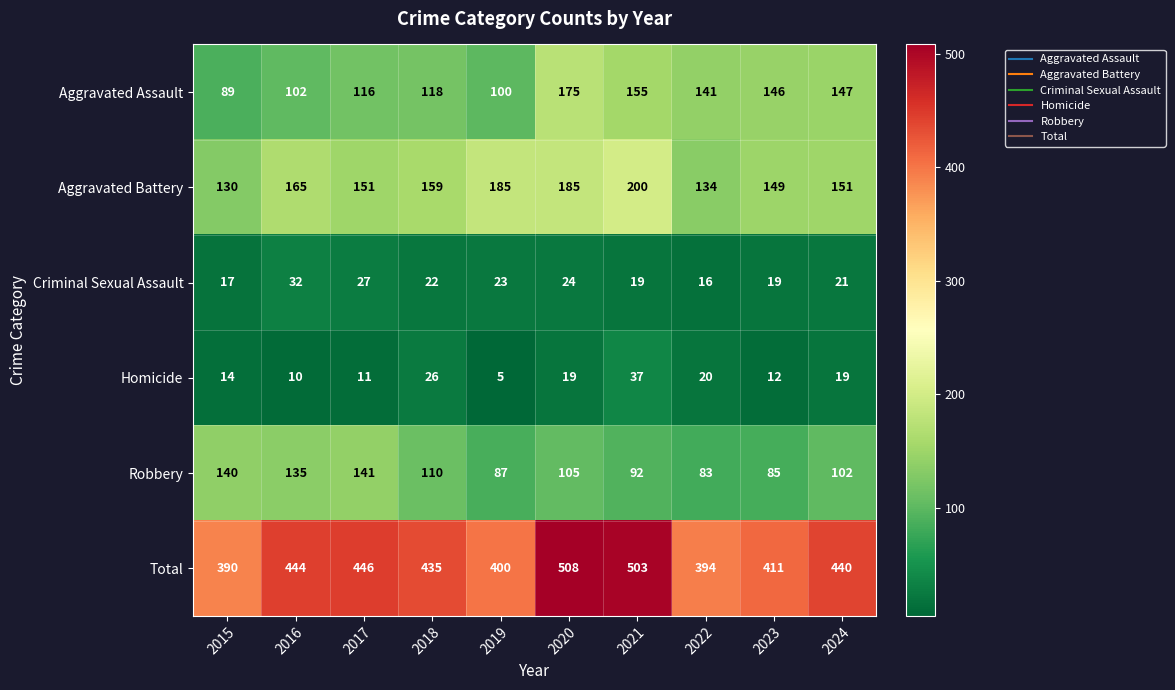

At how many categories does at least one series exceed 397?

8